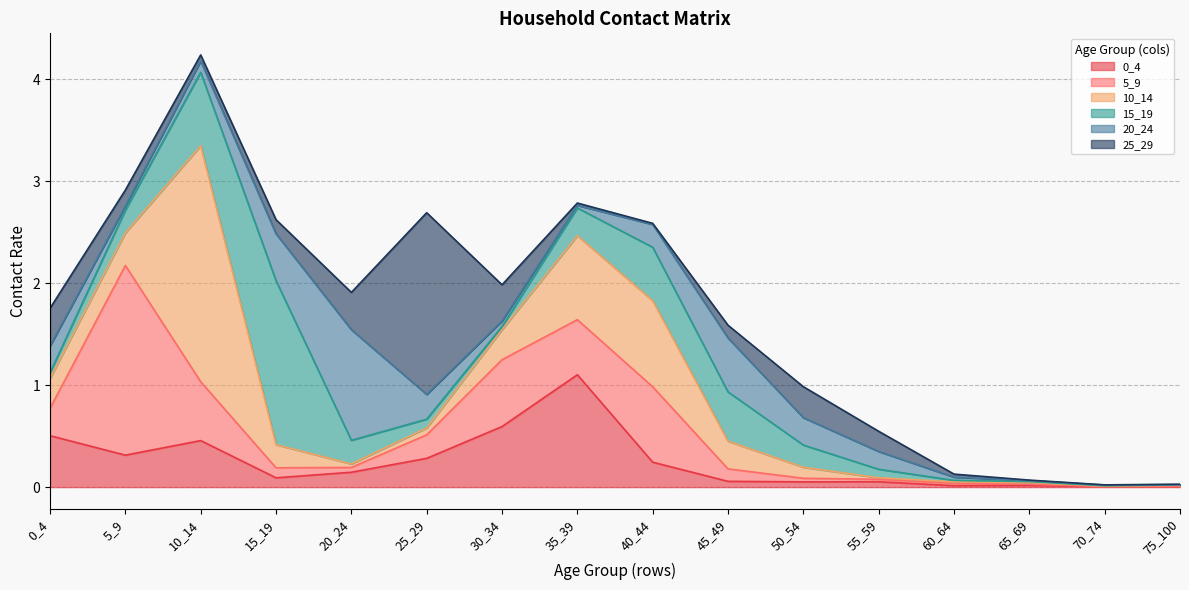

At which category is the sum across all series the highest?

10_14